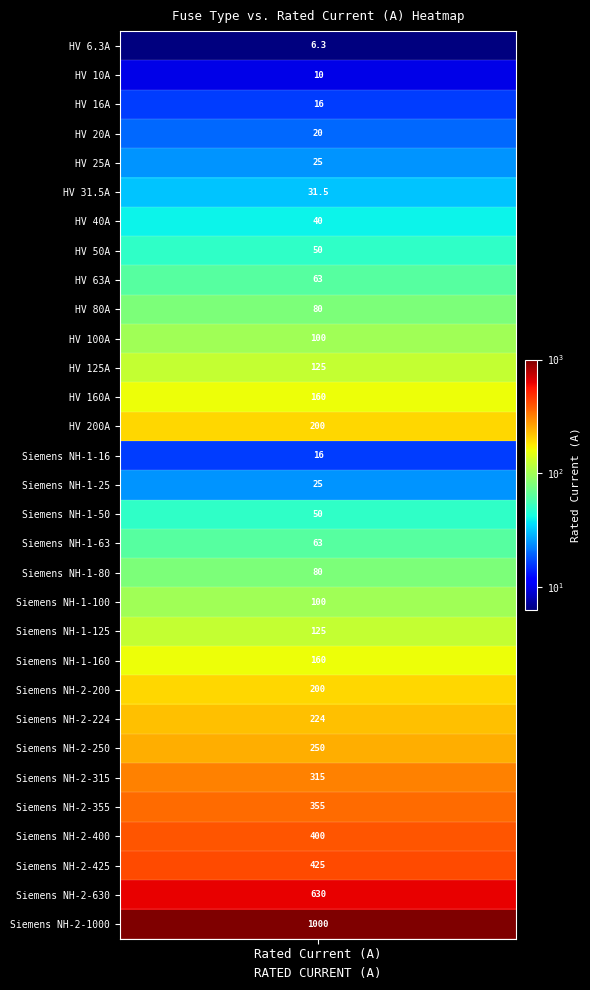

What is the change in value from Siemens NH-1-160 to Siemens NH-2-200?

+40.0